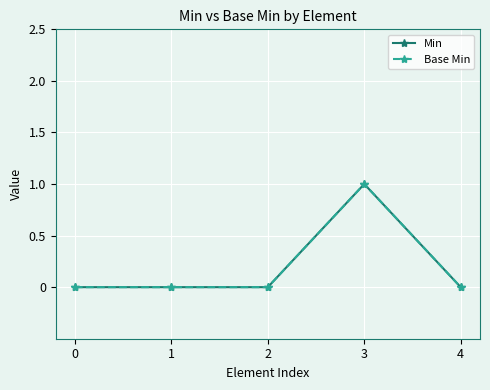

How many interior local peaks does the Base Min series have?

1